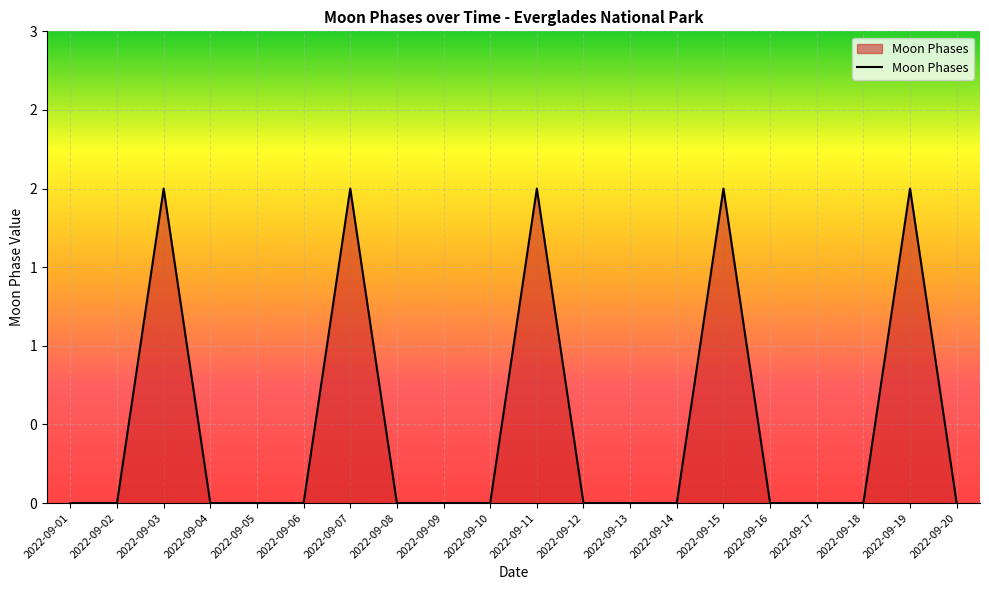

What value does the data have at 2022-09-15?

2